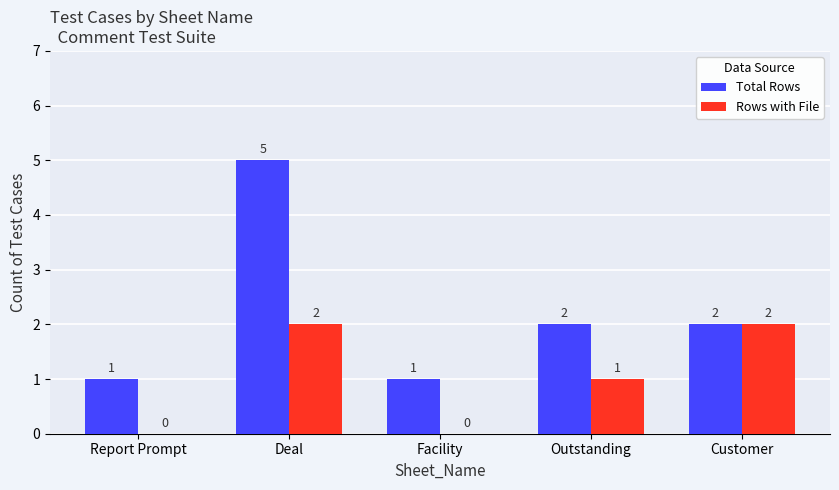

Reading left to right, transcribe all the data shown in this chart.

Total Rows: 1	5	1	2	2
Rows with File: 0	2	0	1	2